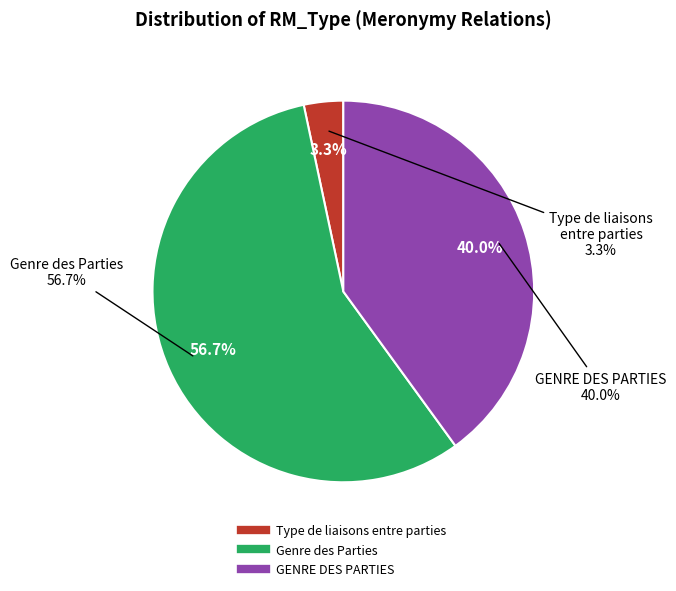

What is the smallest slice in the pie chart?

Type de liaisons entre parties